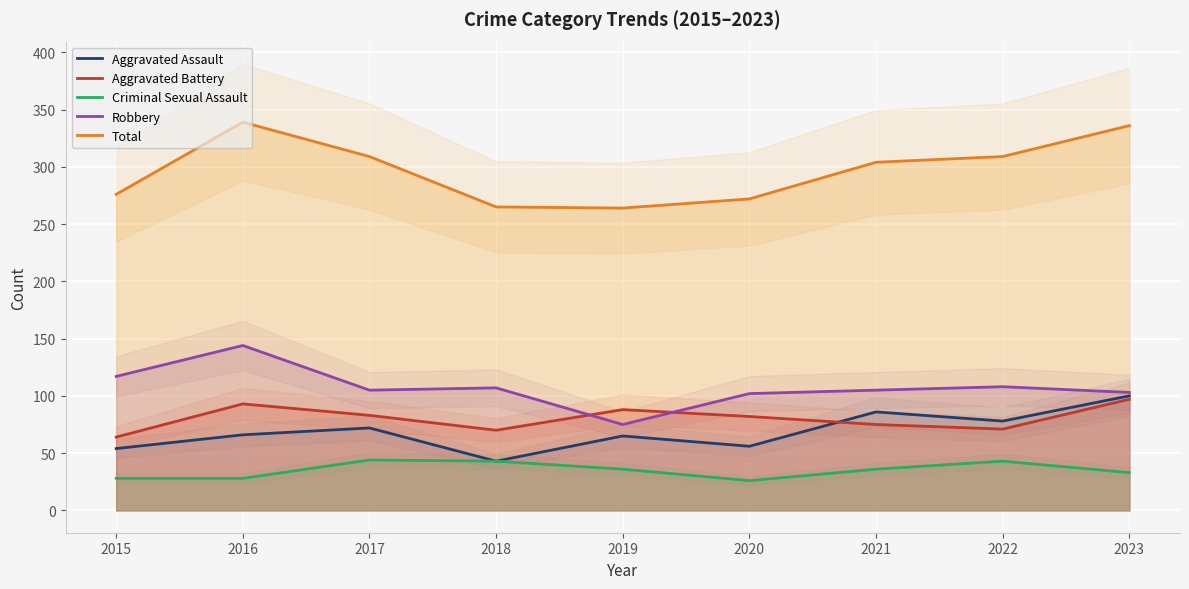

Reading left to right, extract all data points from this chart.

Aggravated Assault: 54	66	72	43	65	56	86	78	100
Aggravated Battery: 64	93	83	70	88	82	75	71	97
Criminal Sexual Assault: 28	28	44	43	36	26	36	43	33
Robbery: 117	144	105	107	75	102	105	108	103
Total: 276	339	309	265	264	272	304	309	336